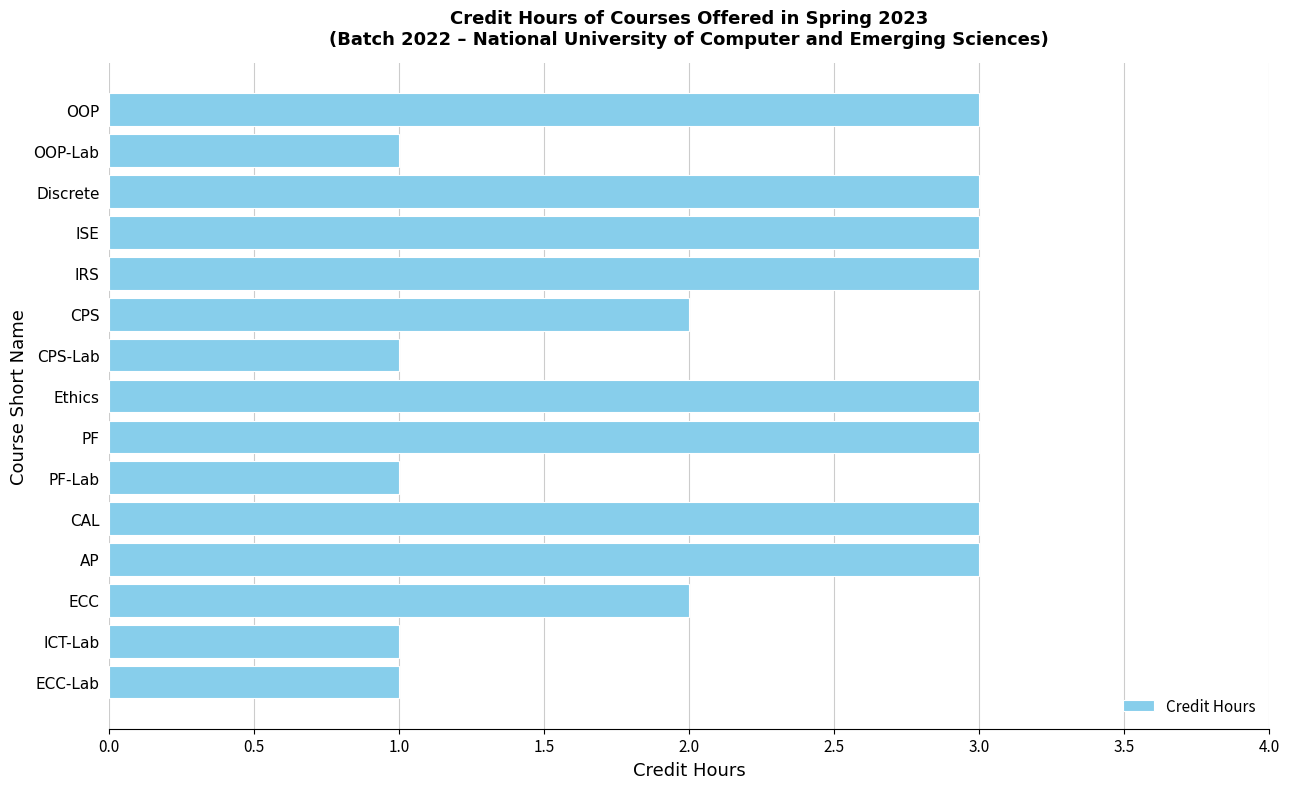

What is the sum of all values?

33